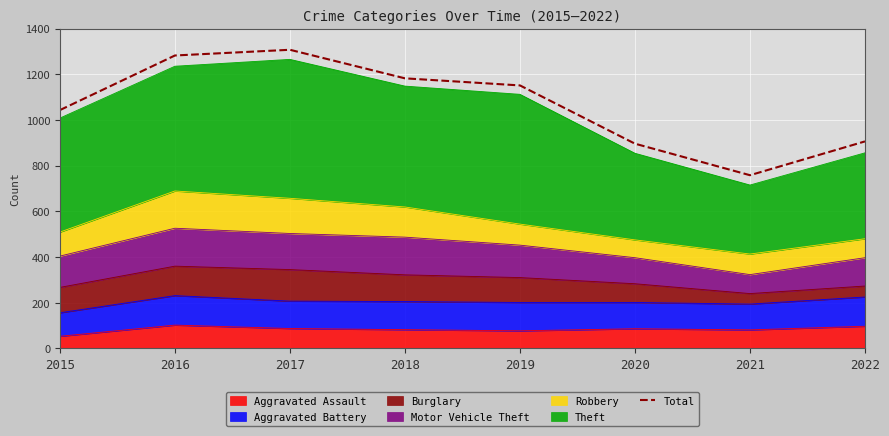

How many values exceed 1151?

3